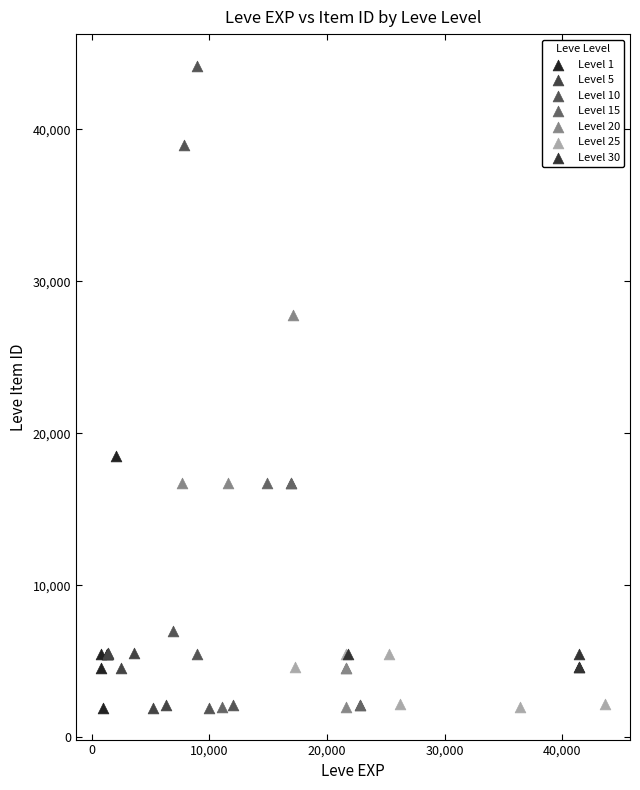

Which series contains the highest Y value?

Level 10